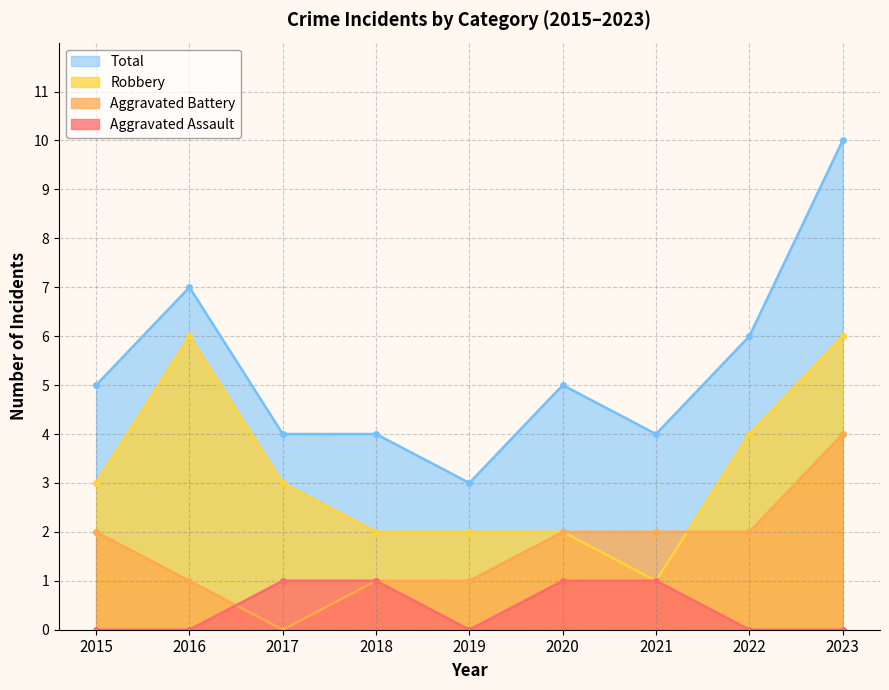

Rank the series by their average value, from lowest to highest.

Aggravated Assault, Aggravated Battery, Robbery, Total